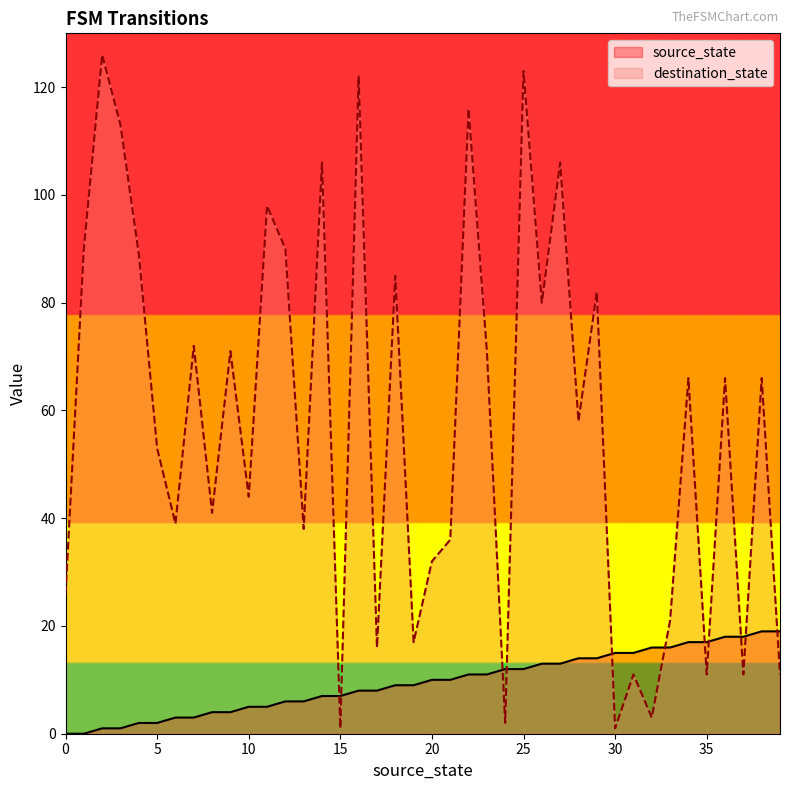

At how many categories does at least one series exceed 26?

28